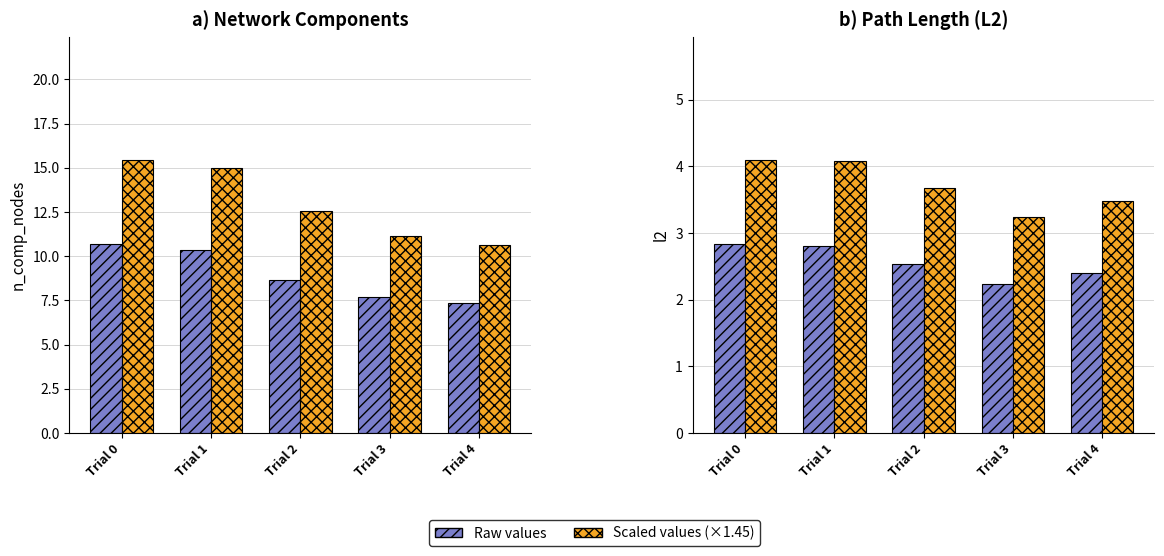

At which label does l2 (scaled) reach its peak?

Trial 0